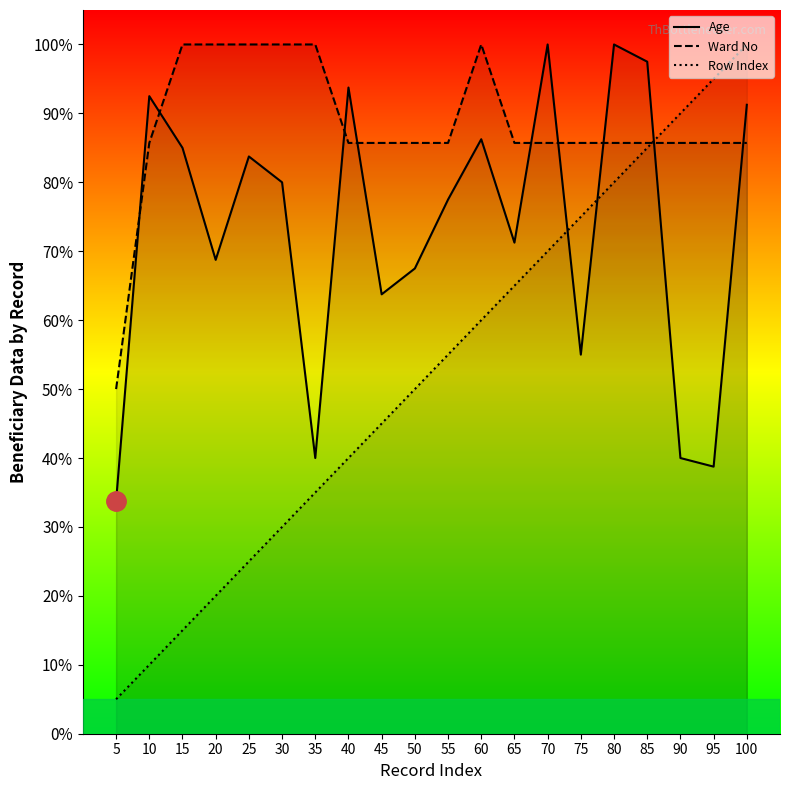

Reading left to right, extract all data points from this chart.

Age: 33.8	92.5	85.0	68.8	83.8	80.0	40.0	93.8	63.7	67.5	77.5	86.2	71.2	100.0	55.0	100.0	97.5	40.0	38.8	91.2
Ward No: 50.0	85.7	100.0	100.0	100.0	100.0	100.0	85.7	85.7	85.7	85.7	100.0	85.7	85.7	85.7	85.7	85.7	85.7	85.7	85.7
Row Index: 5.0	10.0	15.0	20.0	25.0	30.0	35.0	40.0	45.0	50.0	55.0	60.0	65.0	70.0	75.0	80.0	85.0	90.0	95.0	100.0